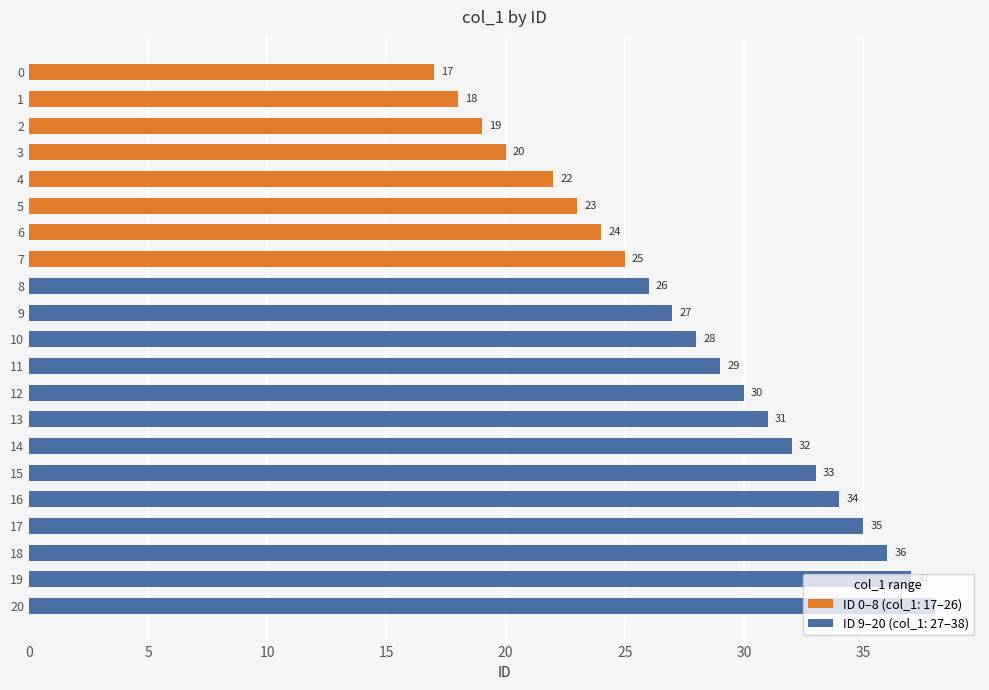

What is the change in value from 15 to 20?

+5